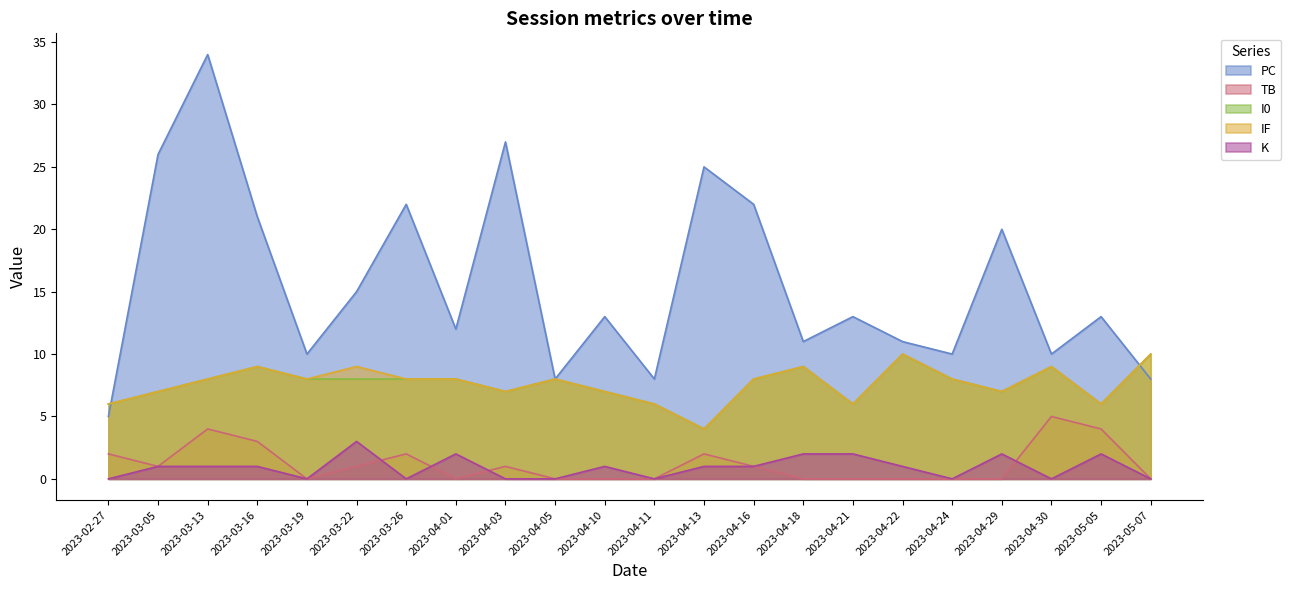

How many data points in I0 are less than 8?

9